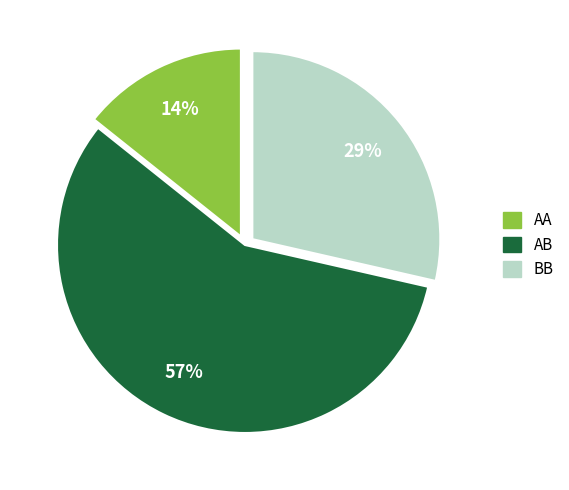

Count the number of slices in the pie.

3